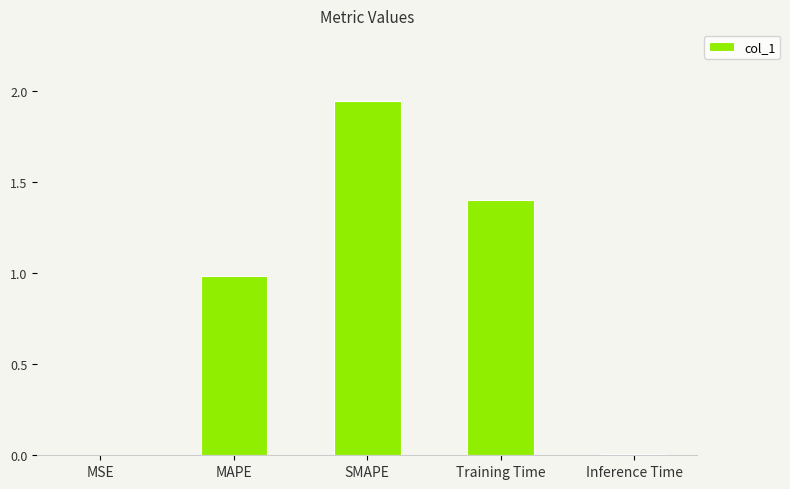

What is the difference between the values at Training Time and MAPE?

0.4